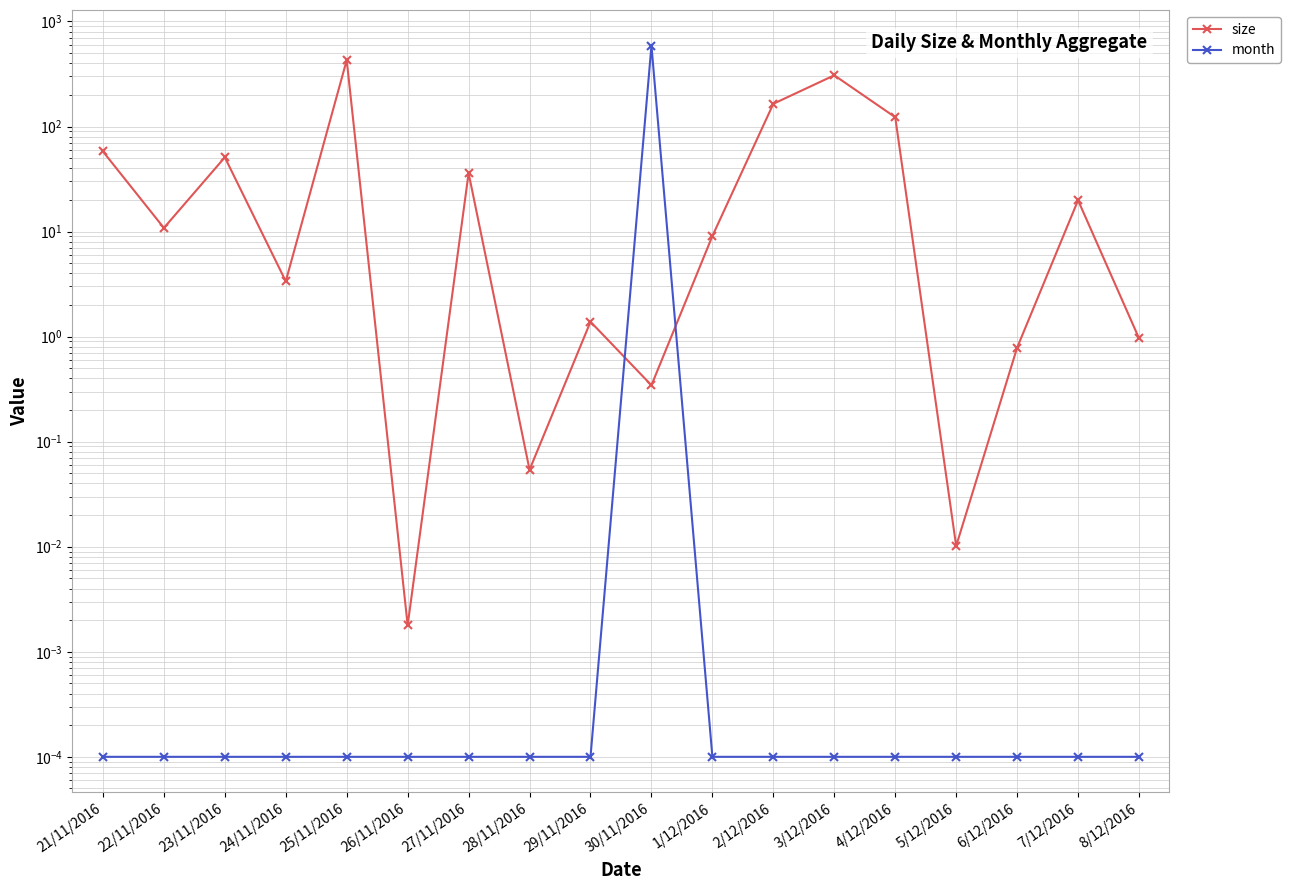

What are all the series names shown in the legend?

size, month